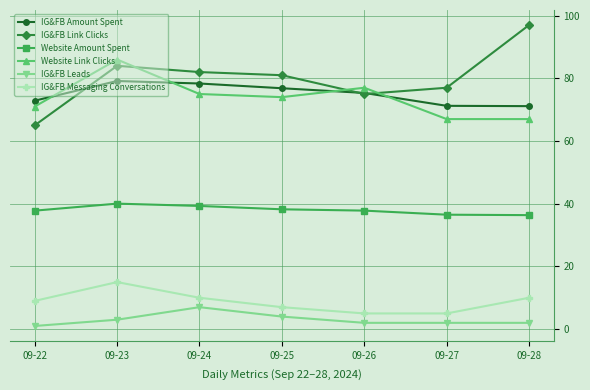

What is the value of the IG&FB Messaging Conversations point at the 1st from the left?

9.0